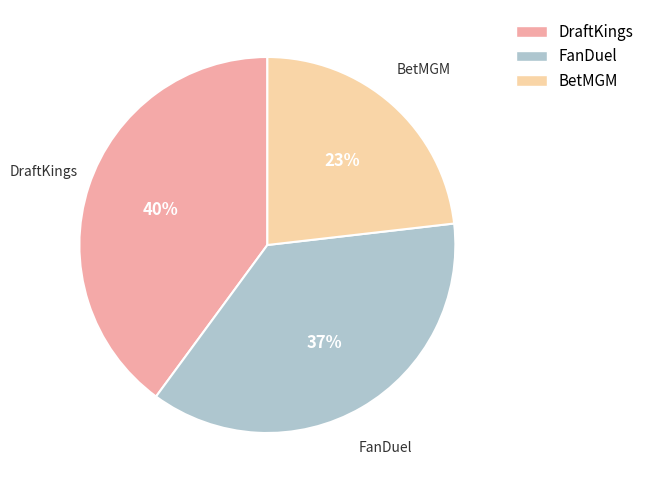

Combined, do FanDuel and DraftKings account for over 50%?

Yes